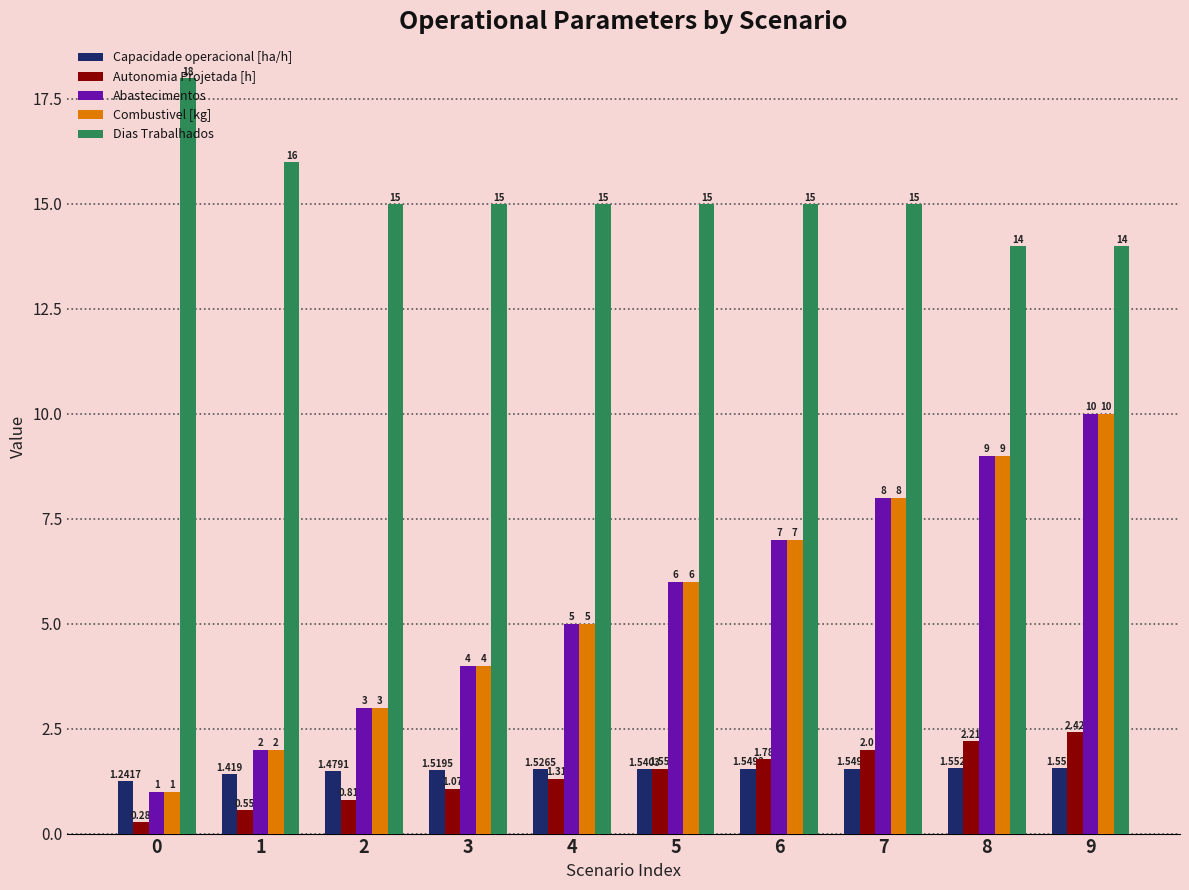

Is the value of Capacidade operacional [ha/h] at 1 greater than the value of Dias Trabalhados at 6?

No